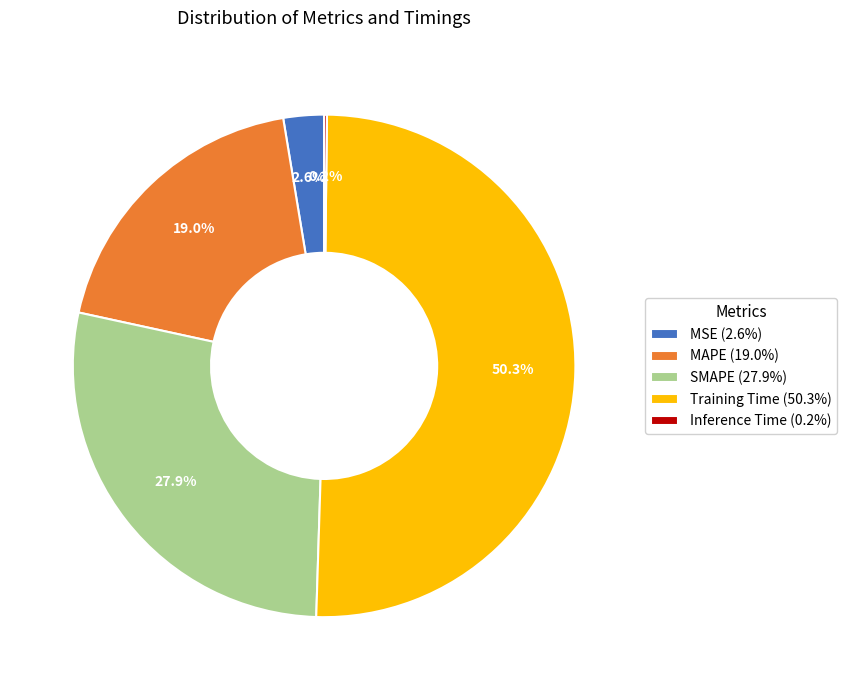

What is the total percentage of SMAPE (27.9%) and Training Time (50.3%)?

78.2%